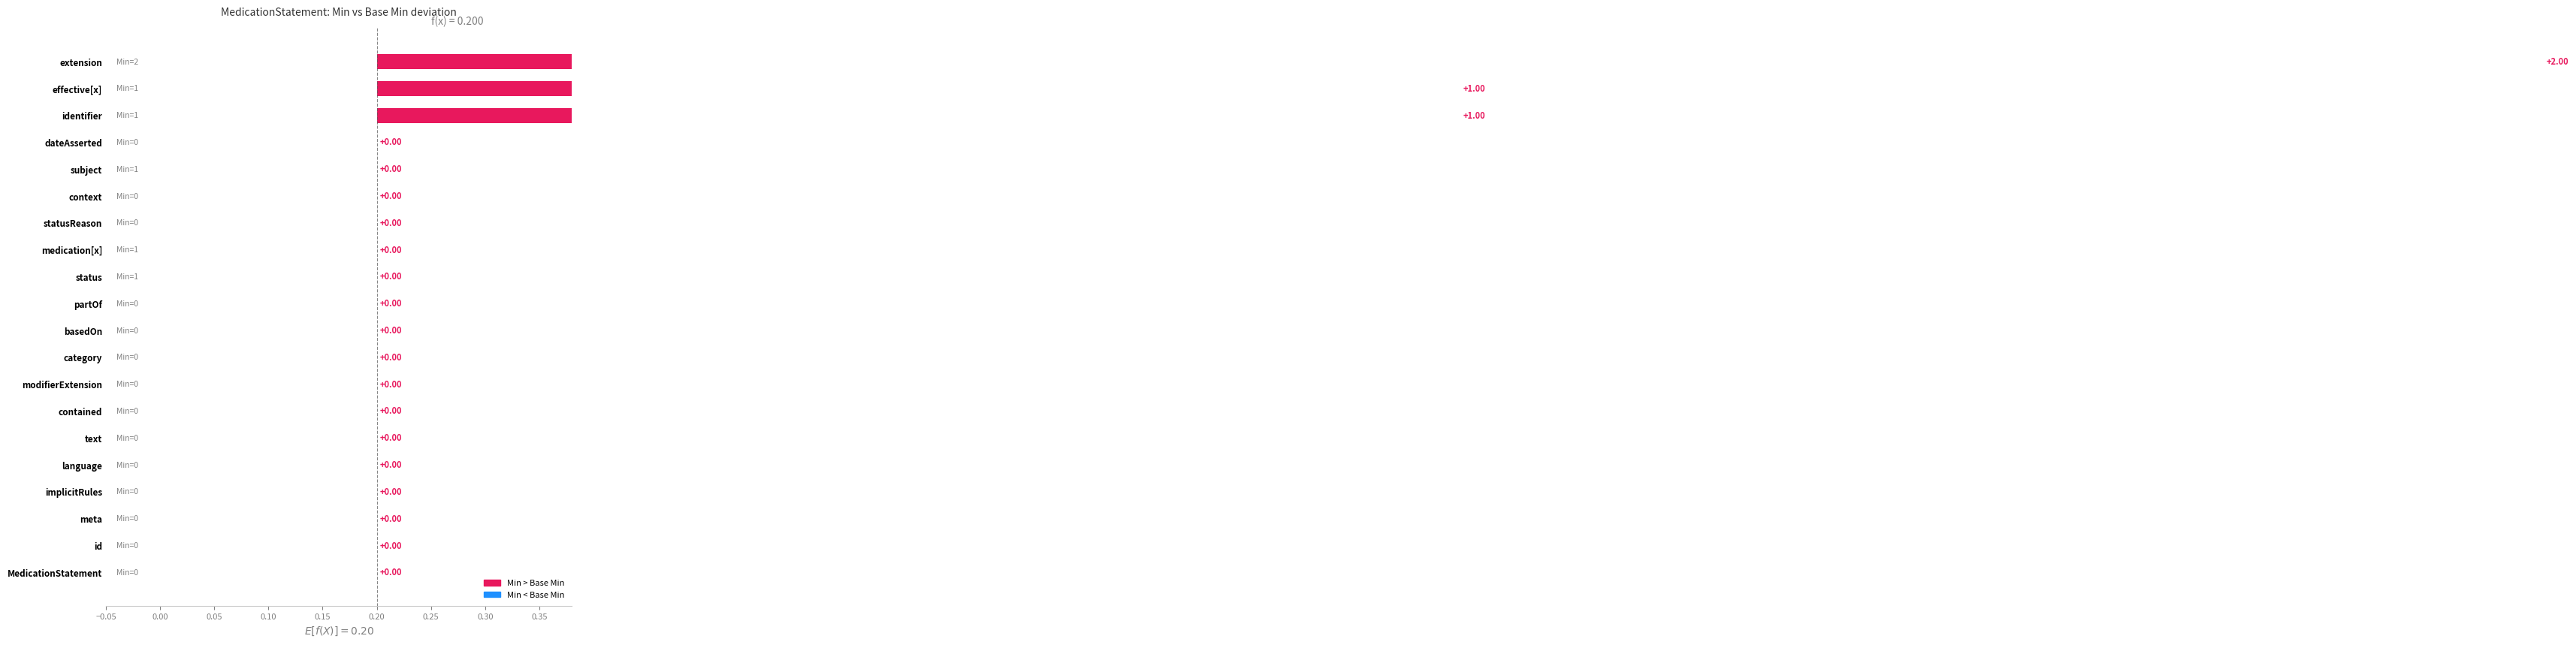

The Min series shows 1 at 13. True or false?

False